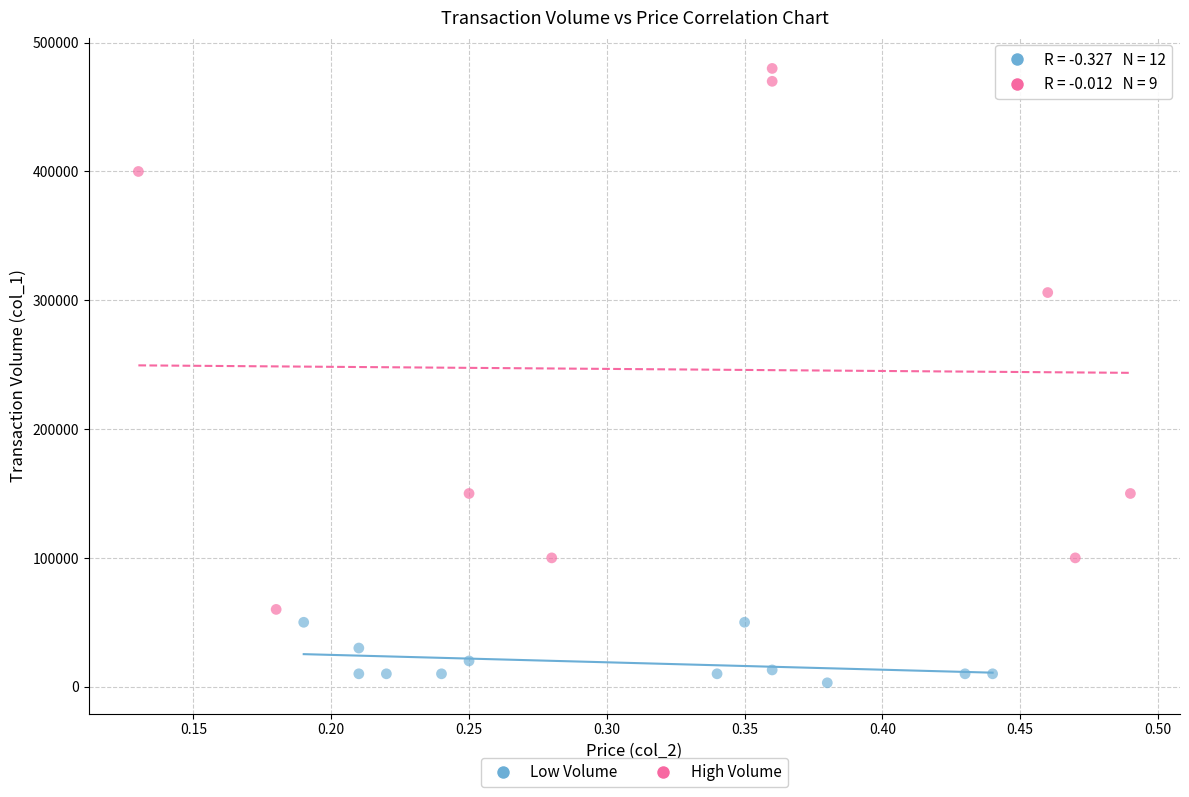

What are all the series names shown in the legend?

Low Volume, High Volume